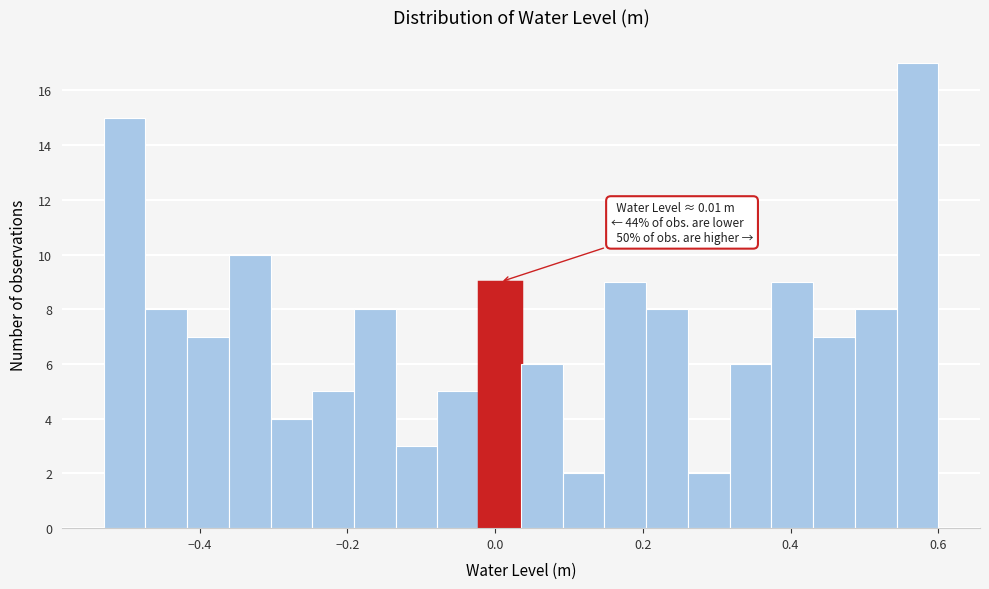

Around what value on the x-axis is the tallest bar? Give the approximate position of its centre, as read against the axis.

0.58